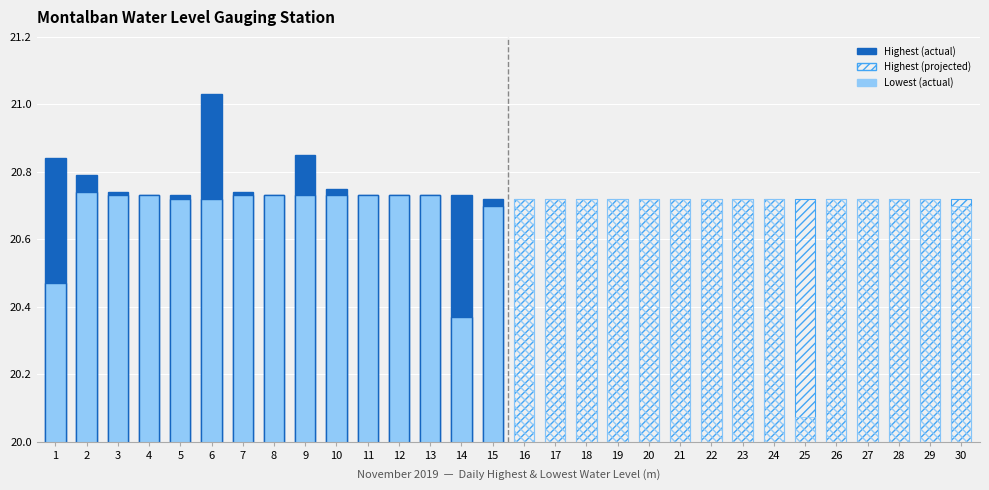

At which label is Highest closest to 20?

15